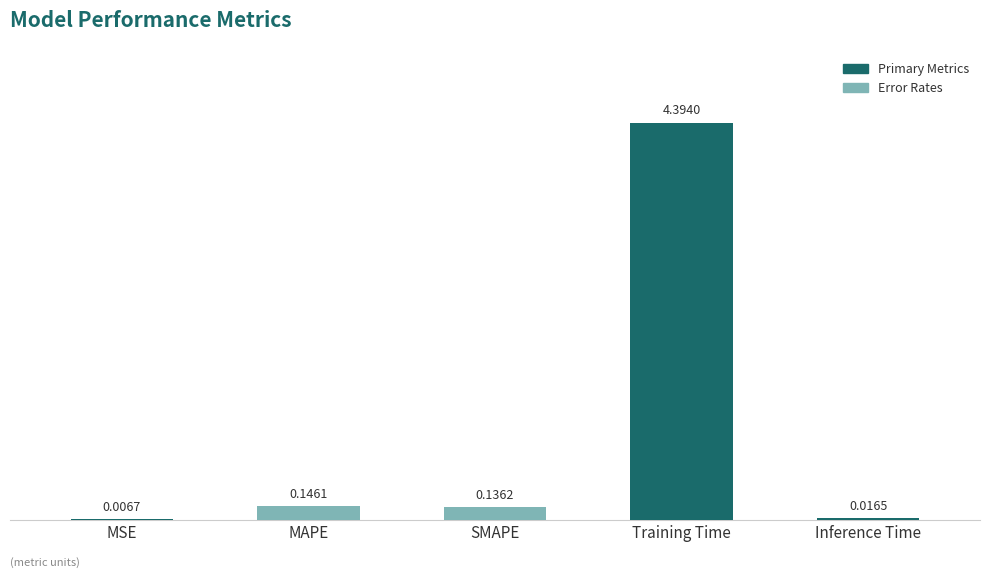

Where is the data nearest to the value 2?

MAPE